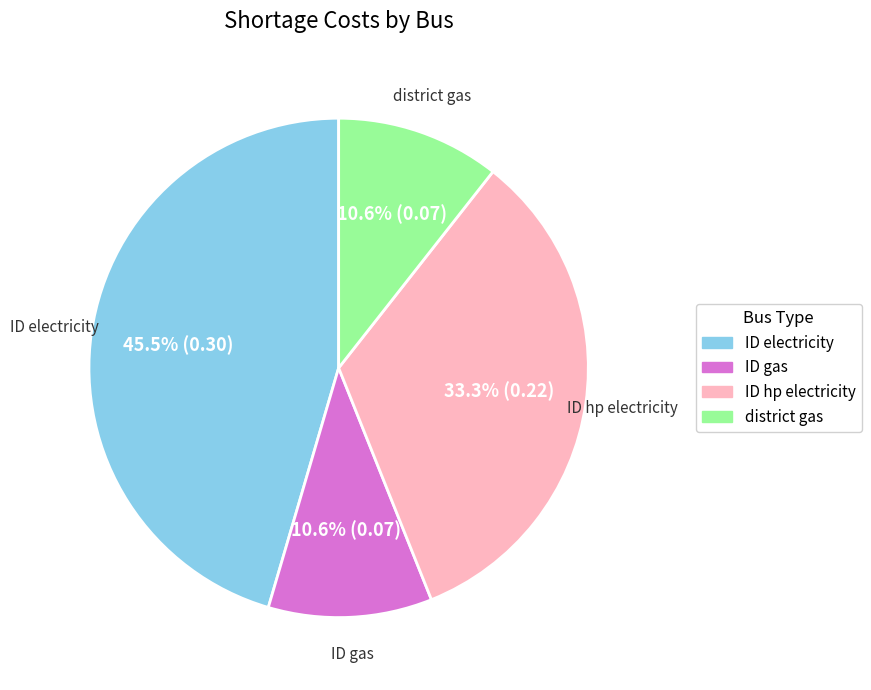

Is there a majority slice in this chart?

No